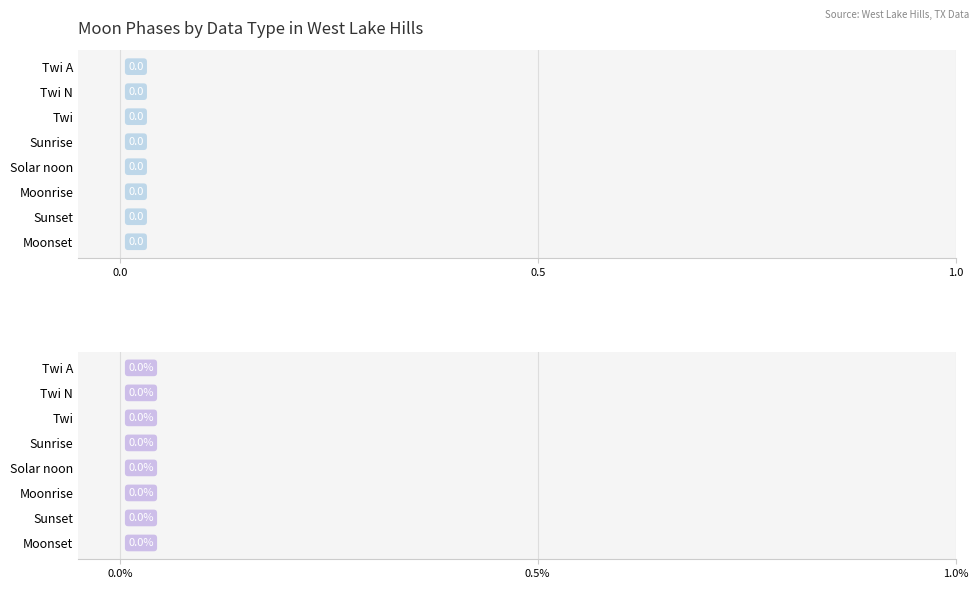

Does the chart contain stacked bars?

No